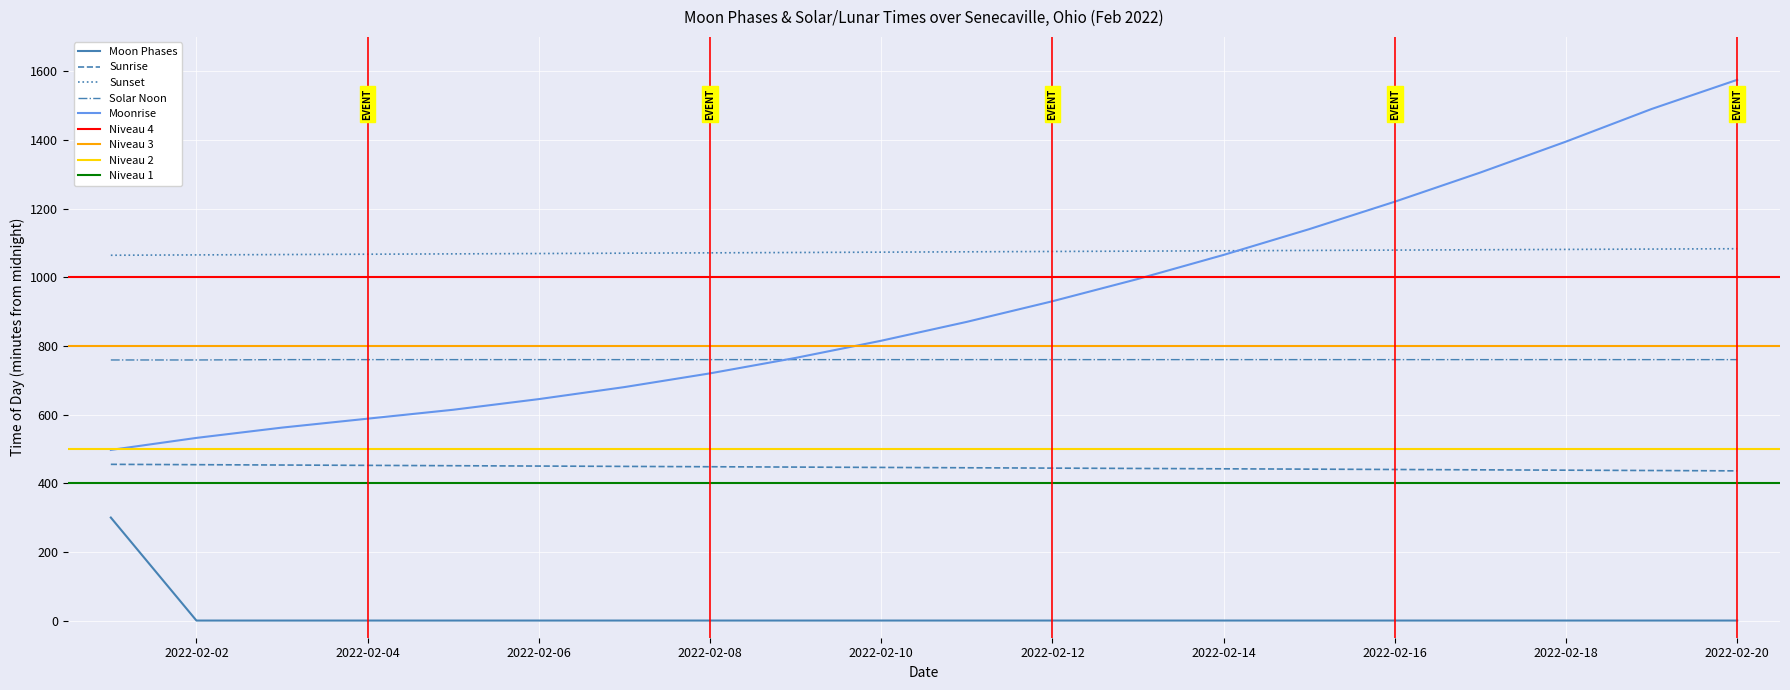

What is the sum of all values?

300